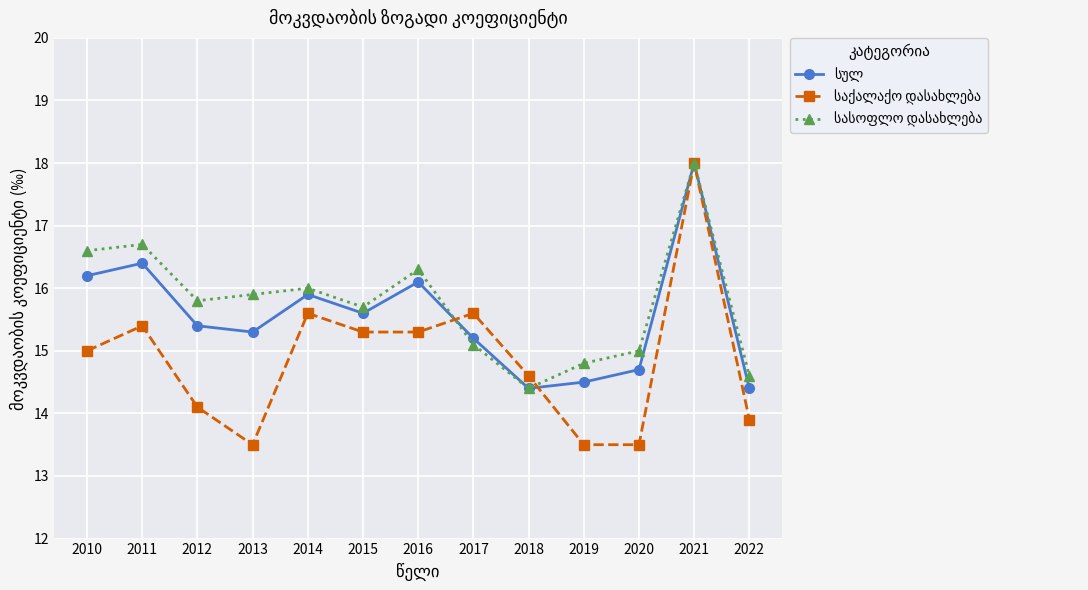

What is the total value across all series at 2012?

45.3